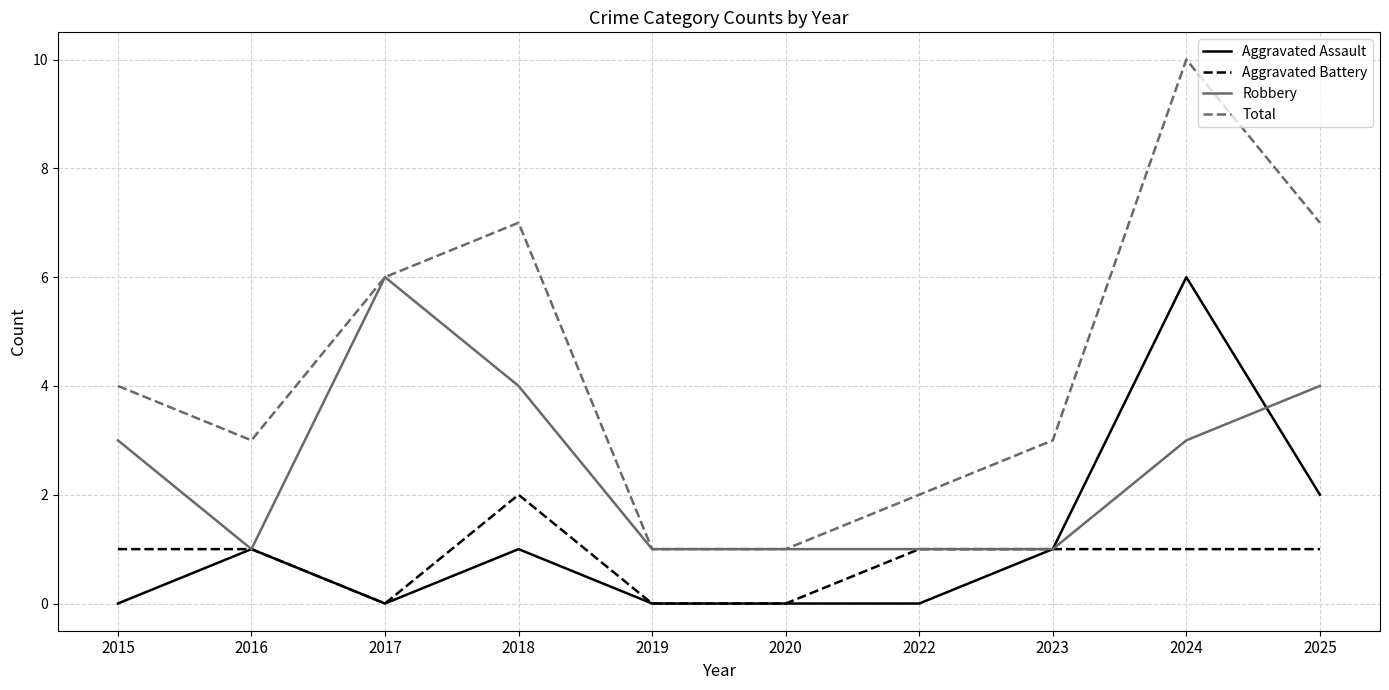

True or false: Aggravated Assault and Total intersect in this chart.

False